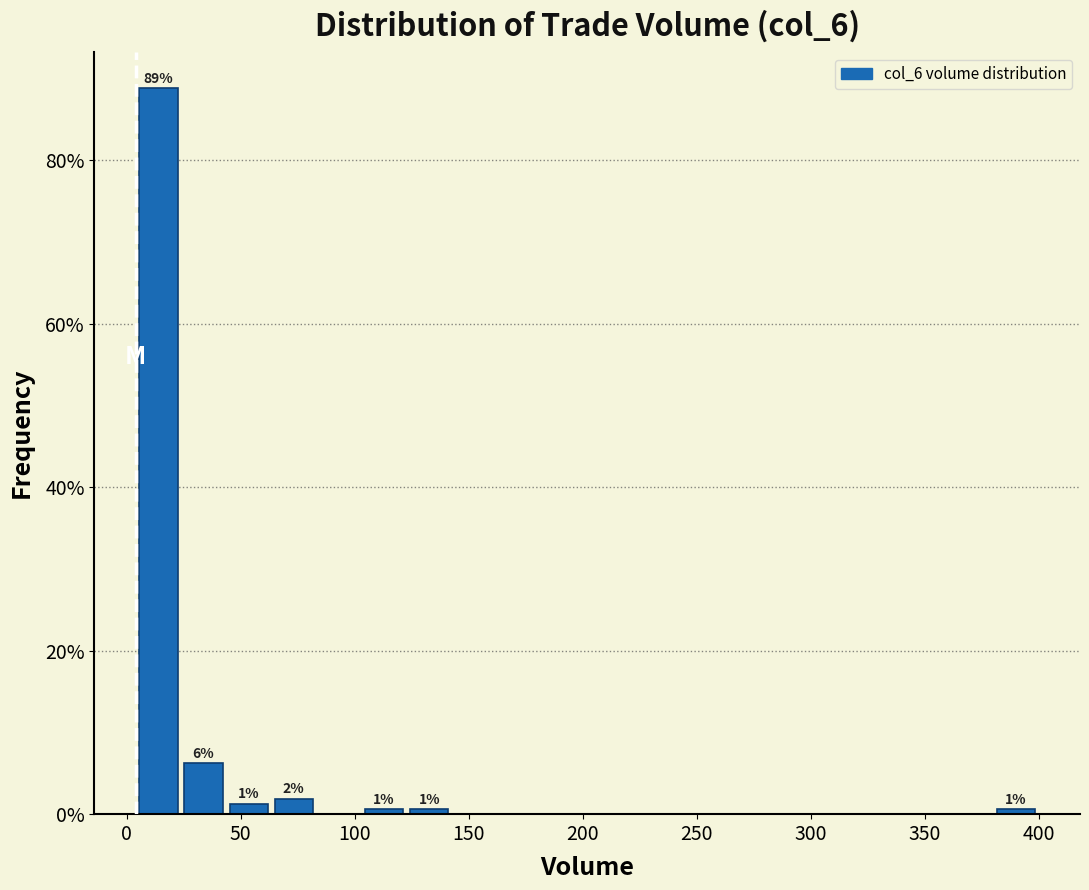

Read against the x-axis, roughly where is the centre of the tallest bar?

15